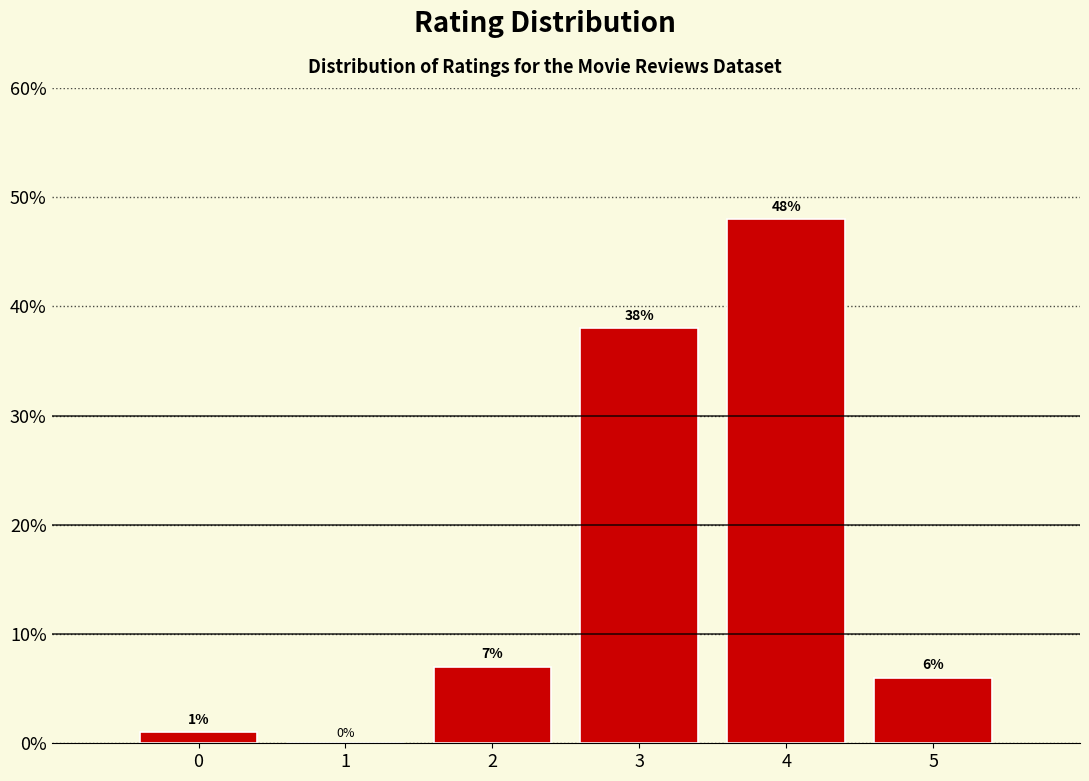

Reading left to right, list every bar in this chart as the range it spans on the x-axis followed by its height.

-0.5 to 0.5: 1
0.5 to 1.5: 0
1.5 to 2.5: 7
2.5 to 3.5: 38
3.5 to 4.5: 48
4.5 to 5.5: 6